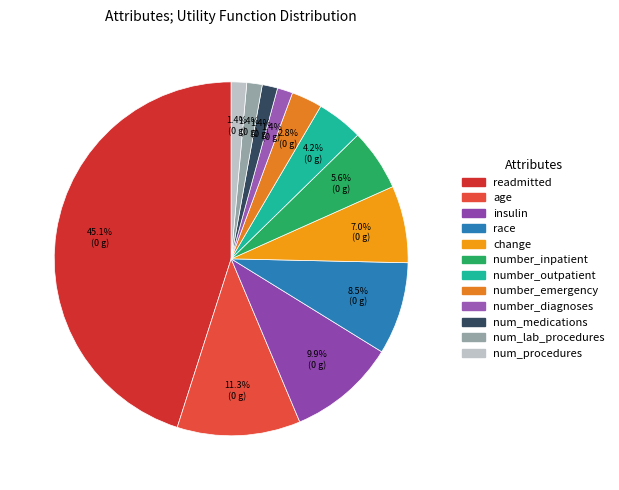

How many segments does this pie chart have?

12